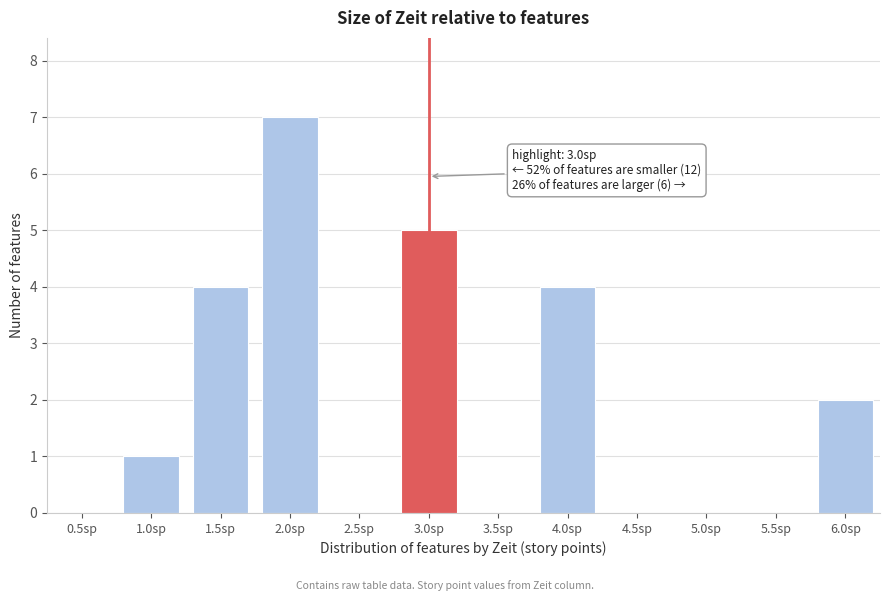

Reading right to left, what are all the values shown in this chart?

6.0sp=2	5.5sp=0	5.0sp=0	4.5sp=0	4.0sp=4	3.5sp=0	3.0sp=5	2.5sp=0	2.0sp=7	1.5sp=4	1.0sp=1	0.5sp=0